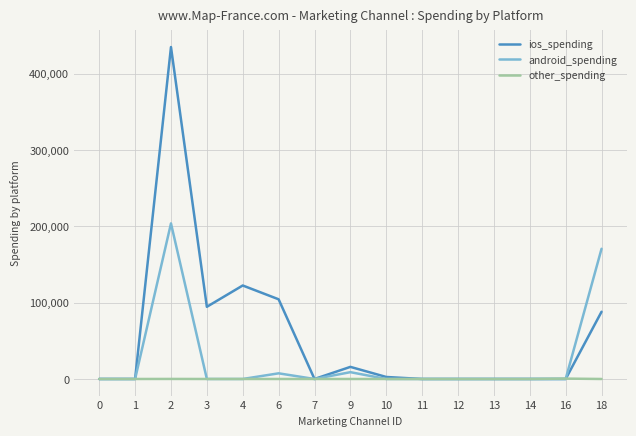

The other_spending series shows 0.0 at 18. True or false?

True